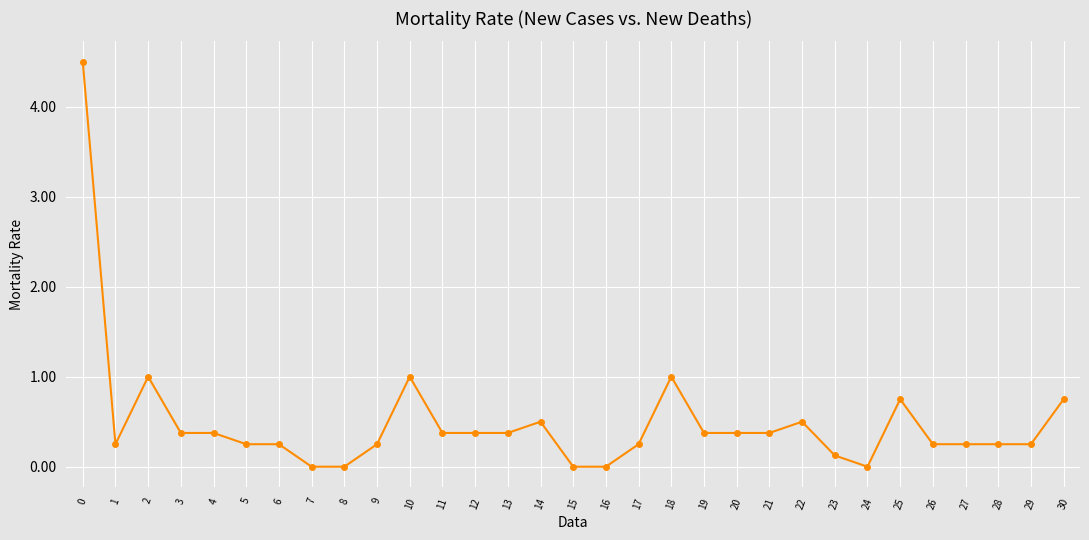

Where is the first local maximum?

2